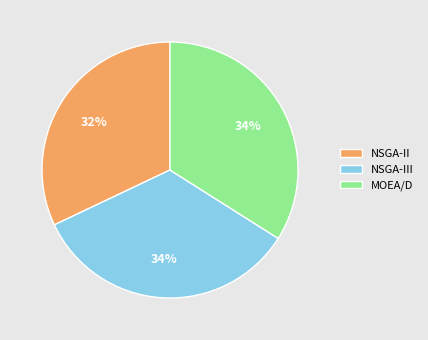

Is there any slice that represents more than half of the pie?

No